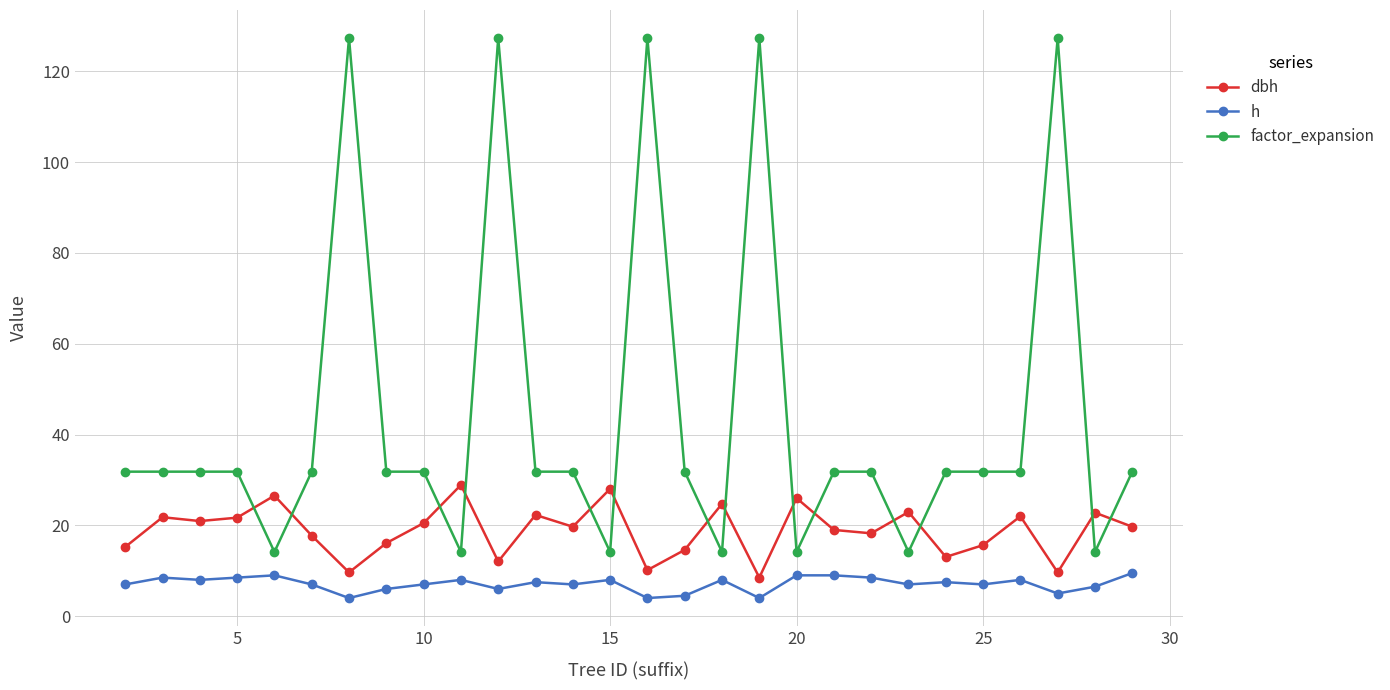

How many lines are shown in the chart?

3